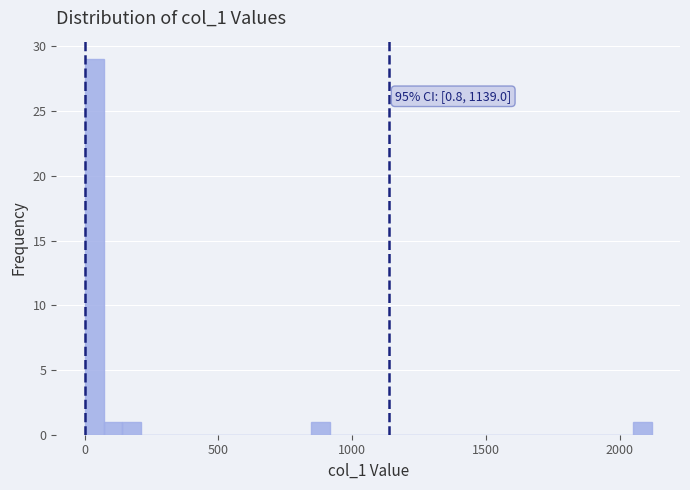

Around what value on the x-axis is the tallest bar? Give the approximate position of its centre, as read against the axis.

50